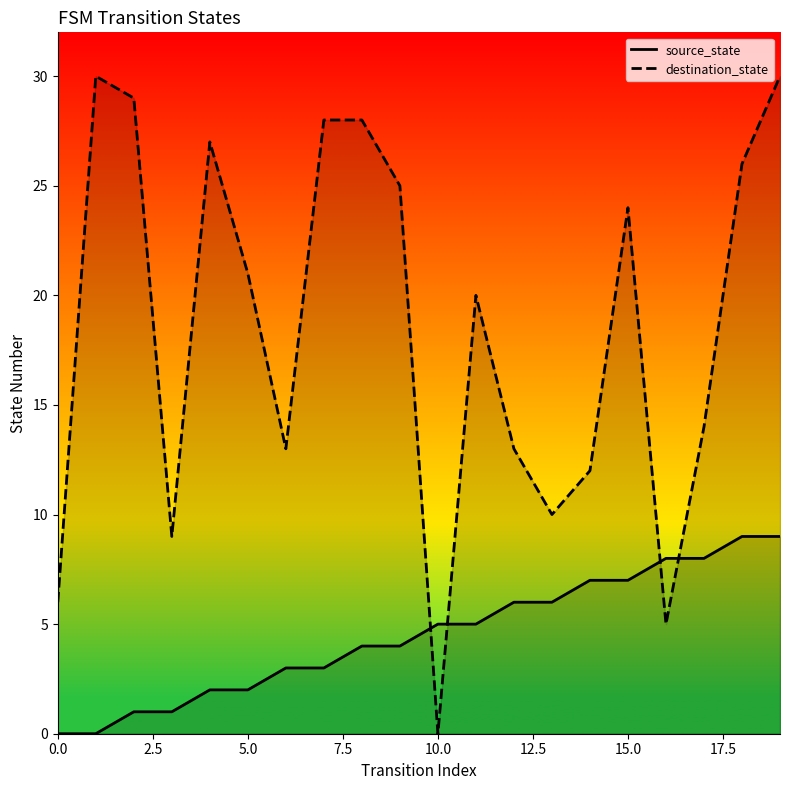

Which series ends up on top after the final intersection of source_state and destination_state?

destination_state